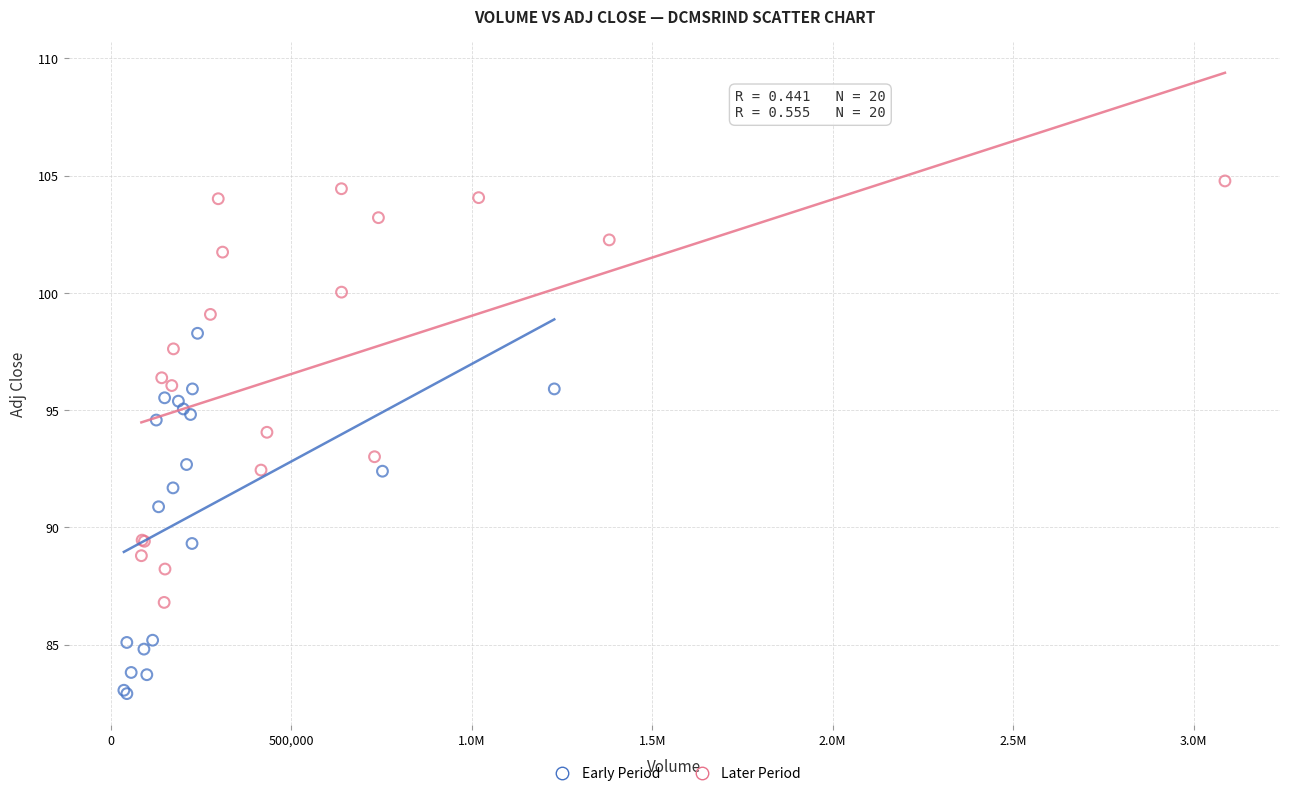

Which series contains the lowest Y value?

Early Period